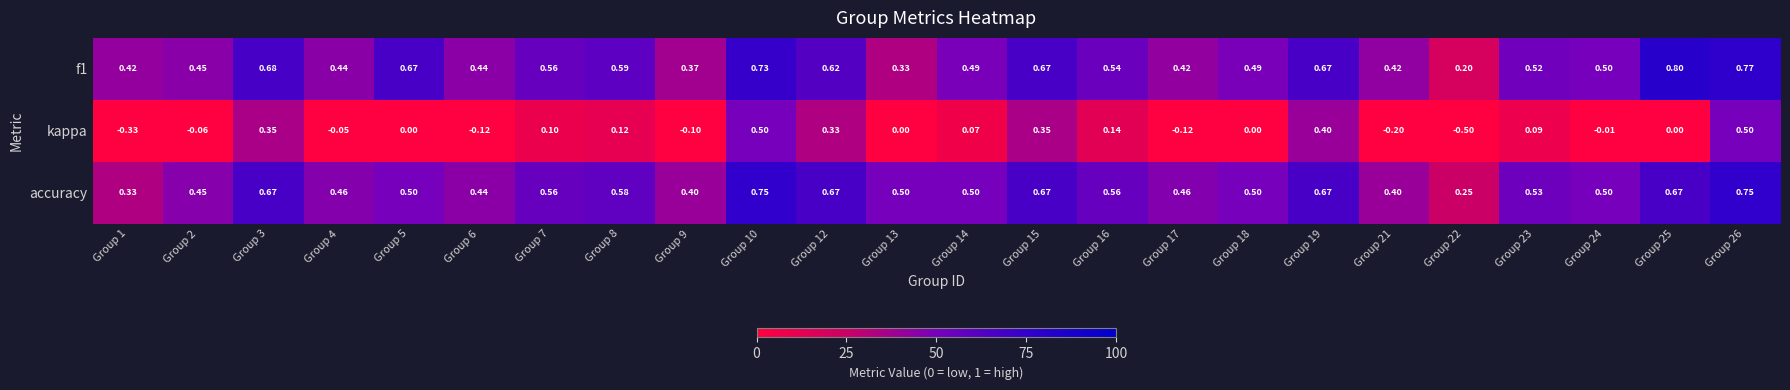

Rank the series by their maximum value, from highest to lowest.

f1, accuracy, kappa